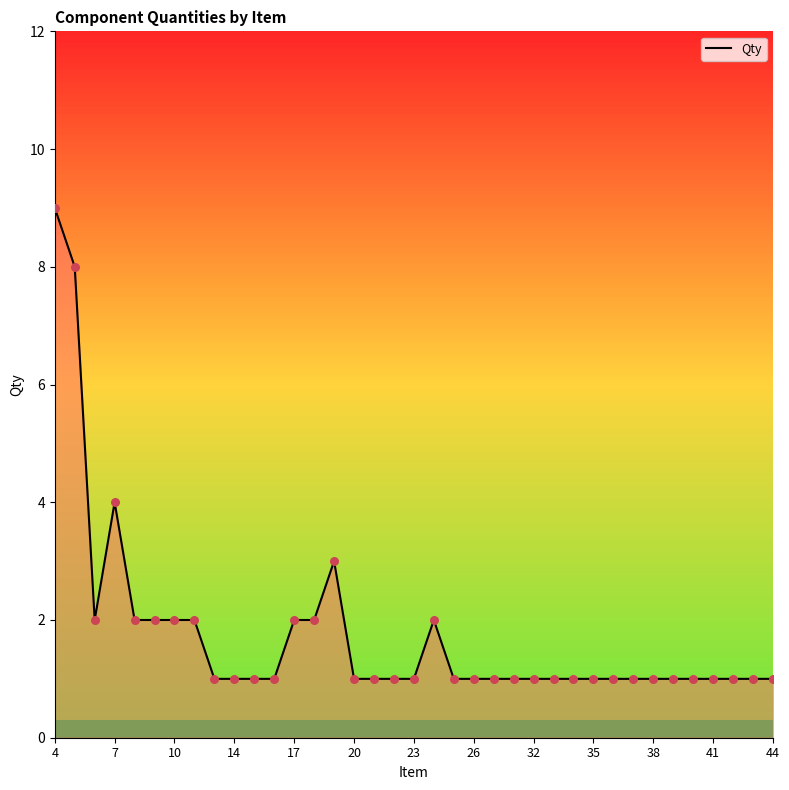

What is the maximum value shown in the chart?

9